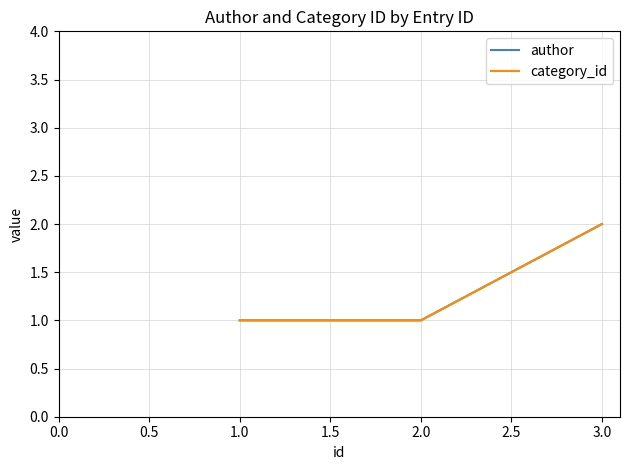

Which series has the largest range (max minus min)?

author